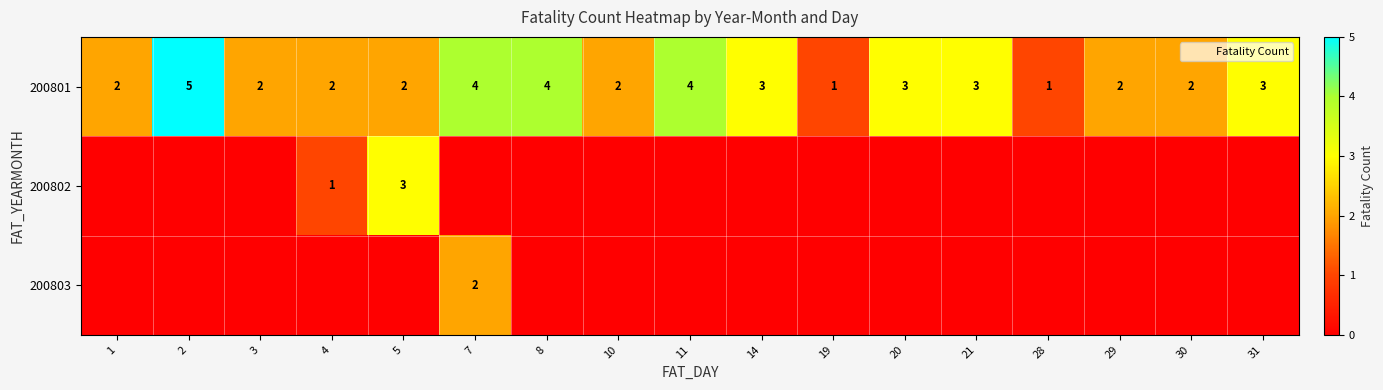

Count the 200801 values in the range 2 to 3.

11